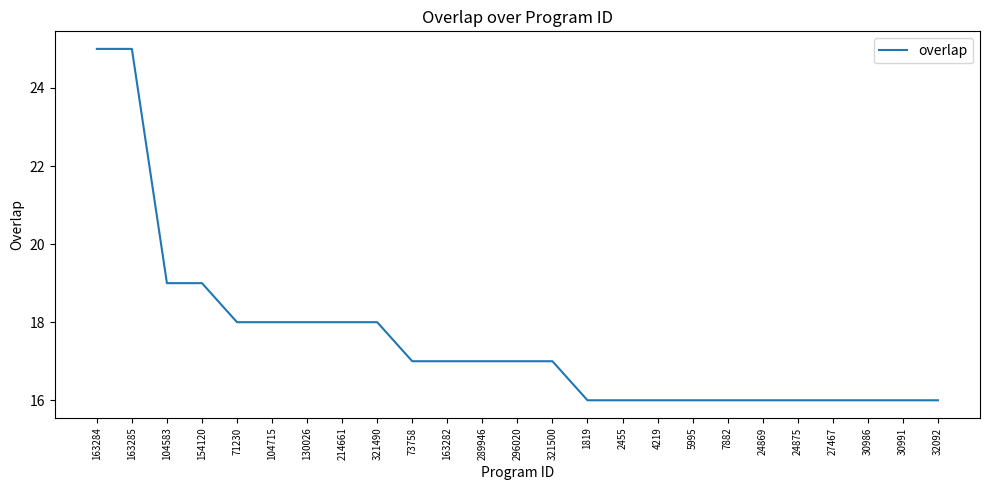

How many categories are shown in the chart?

25